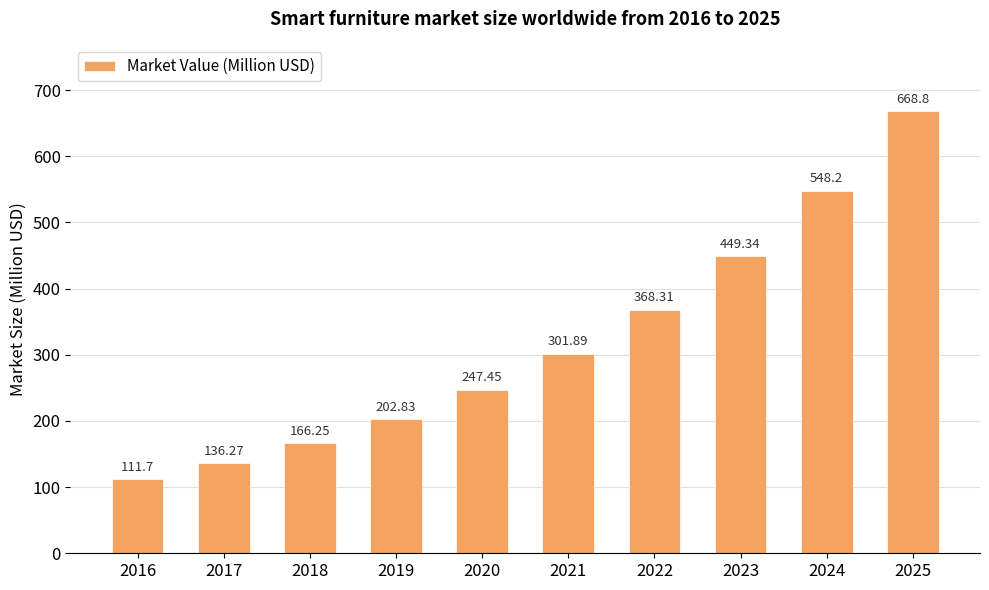

Which has a higher value, 2021 or 2020?

2021